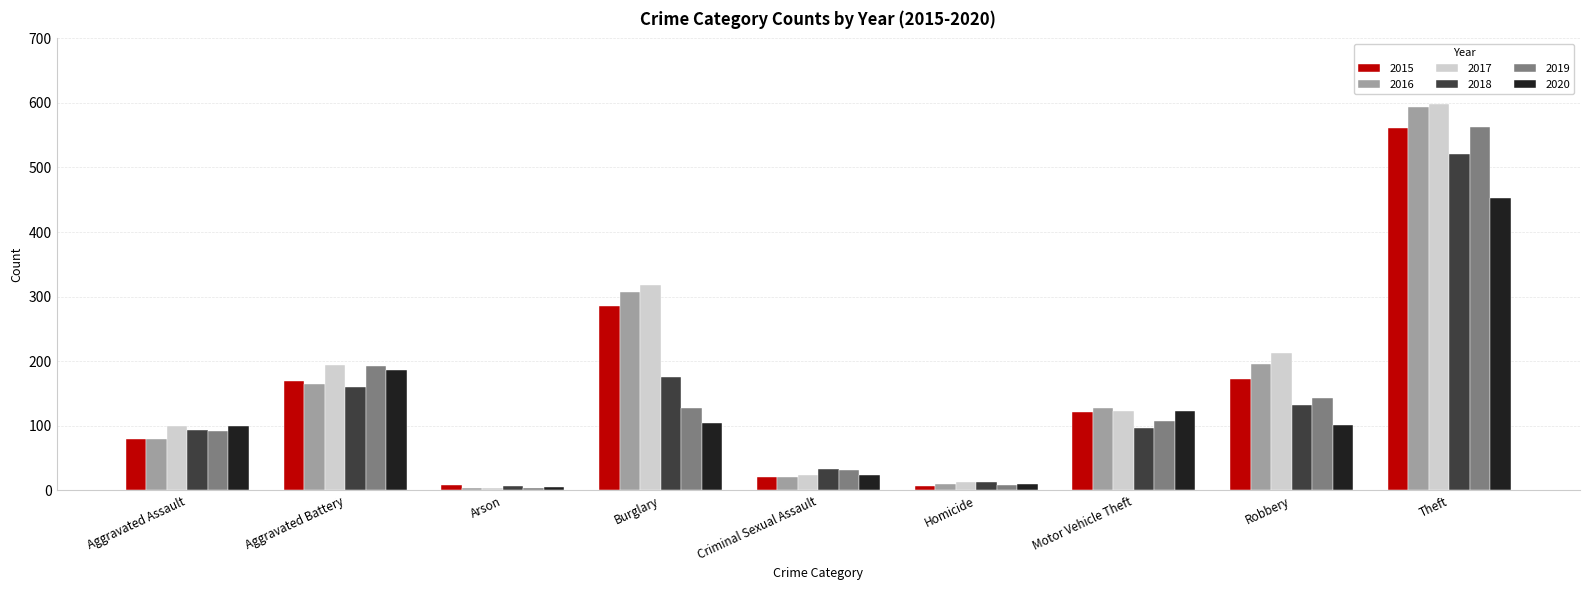

What is the label of the 5th bar from the right?

Criminal Sexual Assault